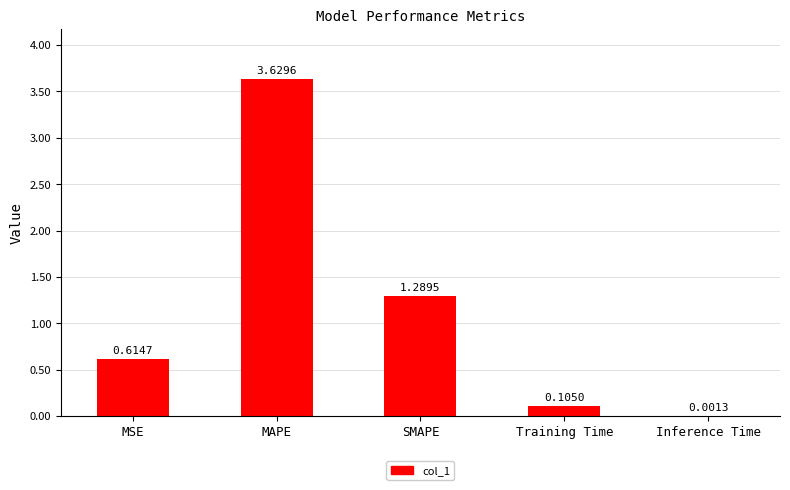

Which has a higher value, Training Time or Inference Time?

Training Time